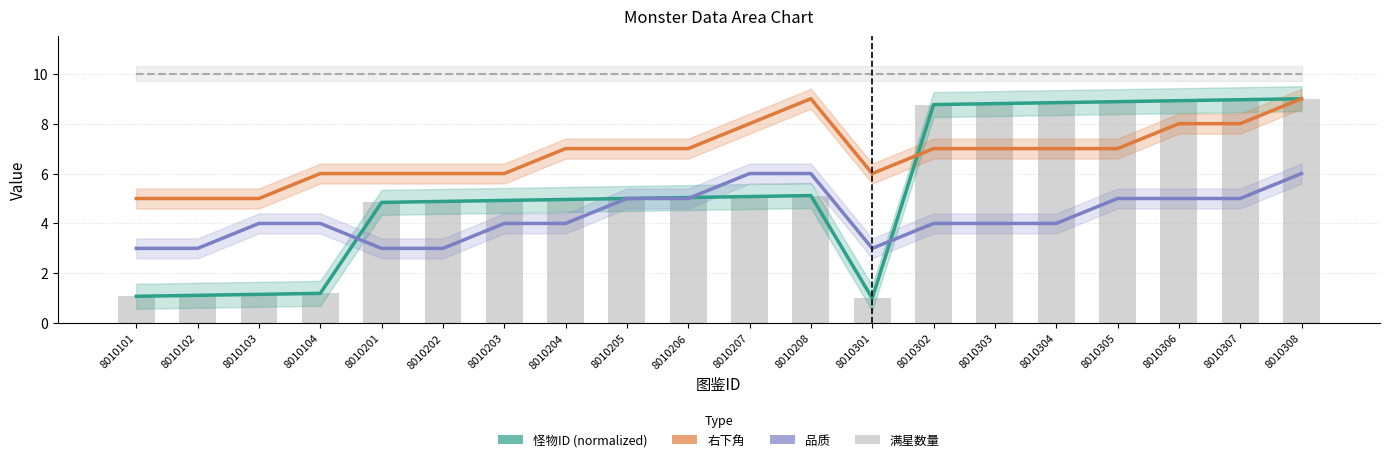

Which series has the largest range (max minus min)?

怪物ID (normalized)